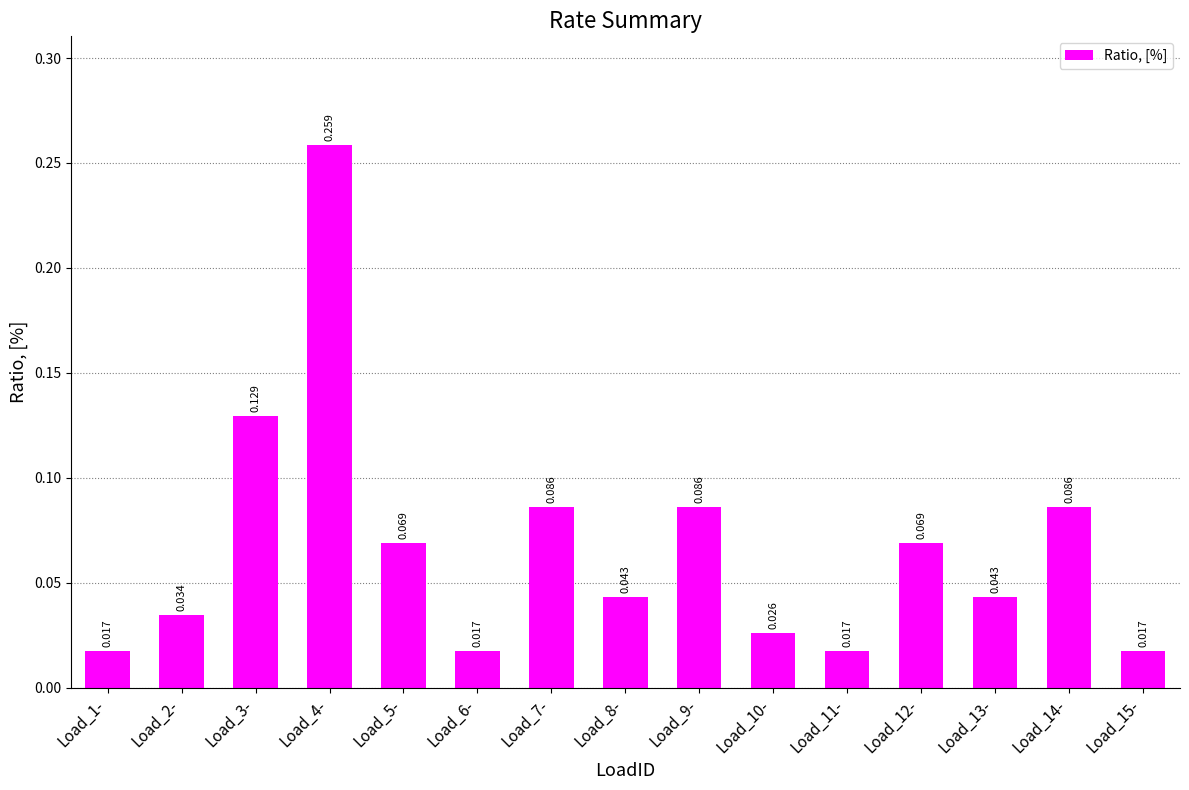

What is the value of the 9th bar from the left?

0.1